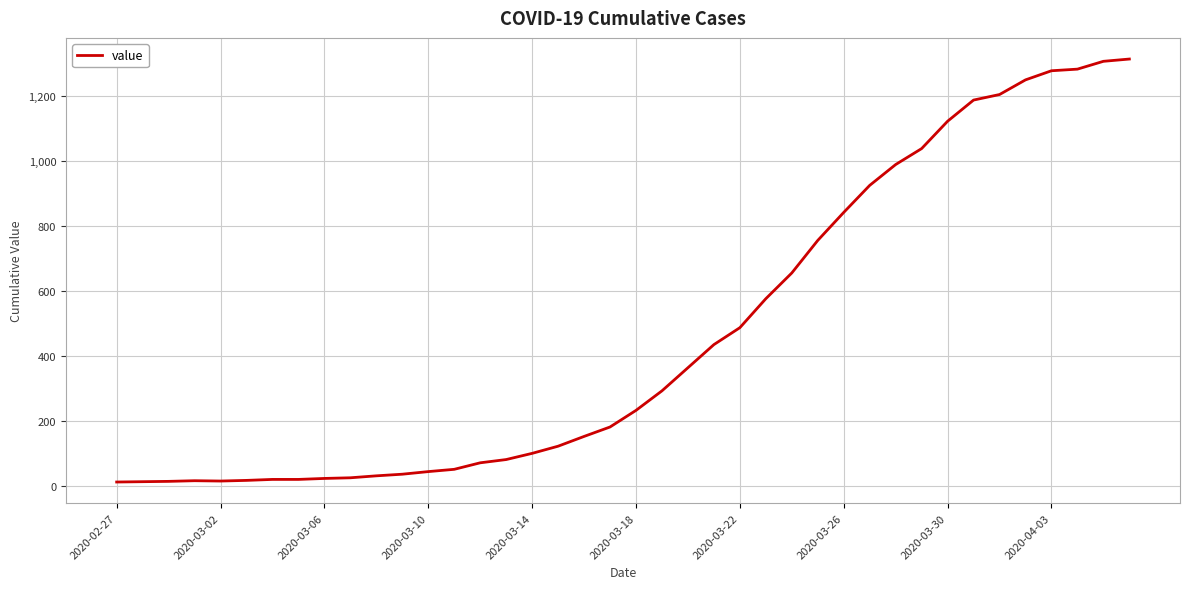

What is the maximum value shown in the chart?

1312